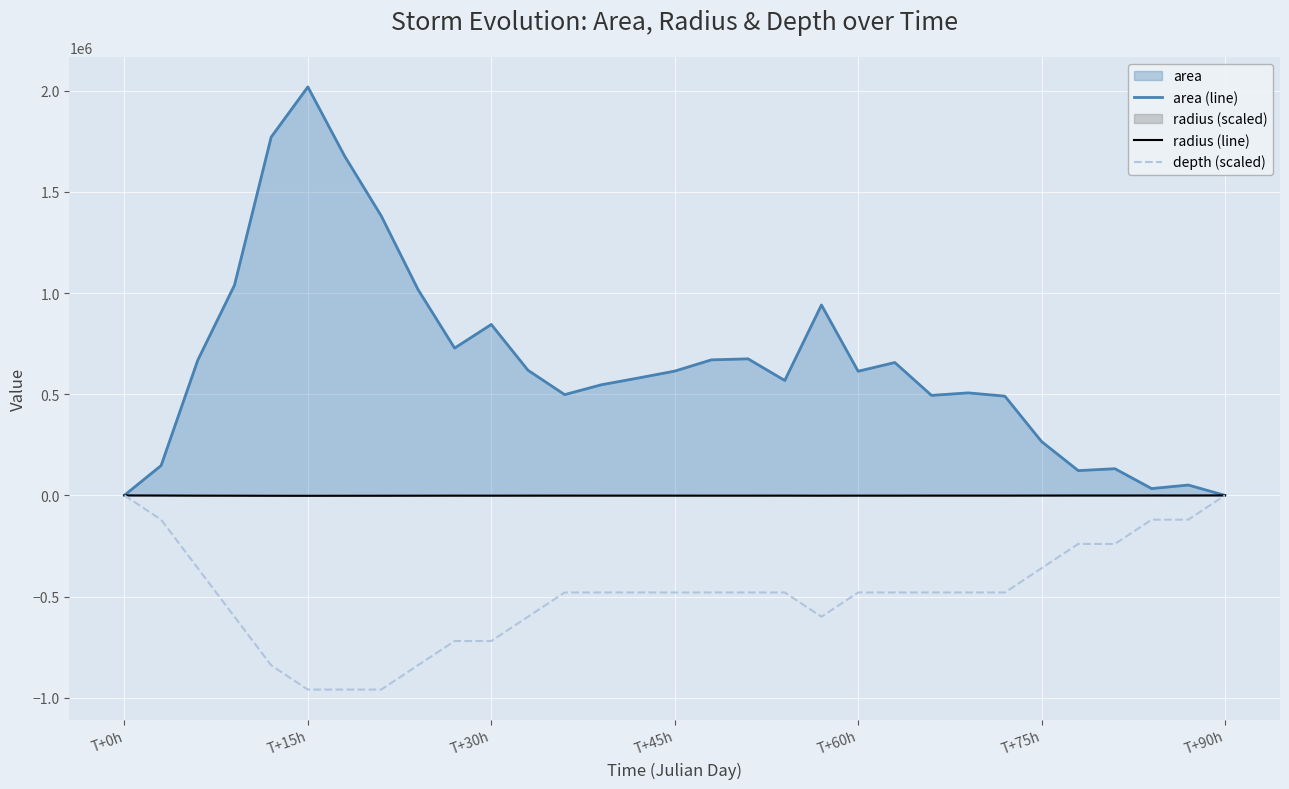

The value of depth (scaled) at T+75h is -536089.1. True or false?

False